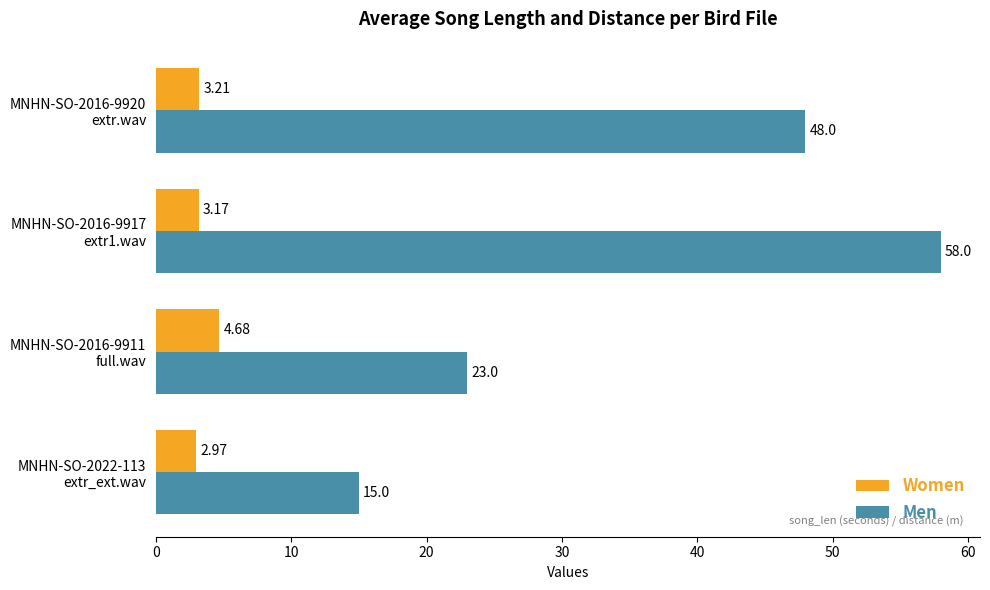

List the series in order of their overall mean, highest first.

Men, Women